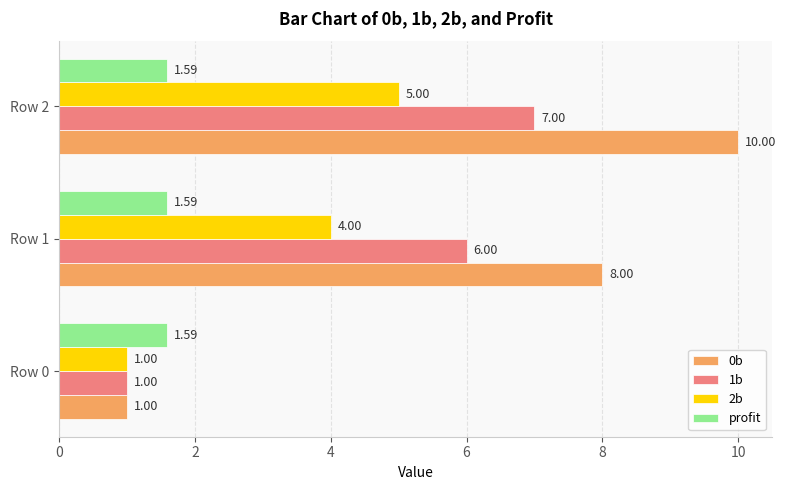

Is the value of 1b at Row 0 greater than the value of profit at Row 1?

No